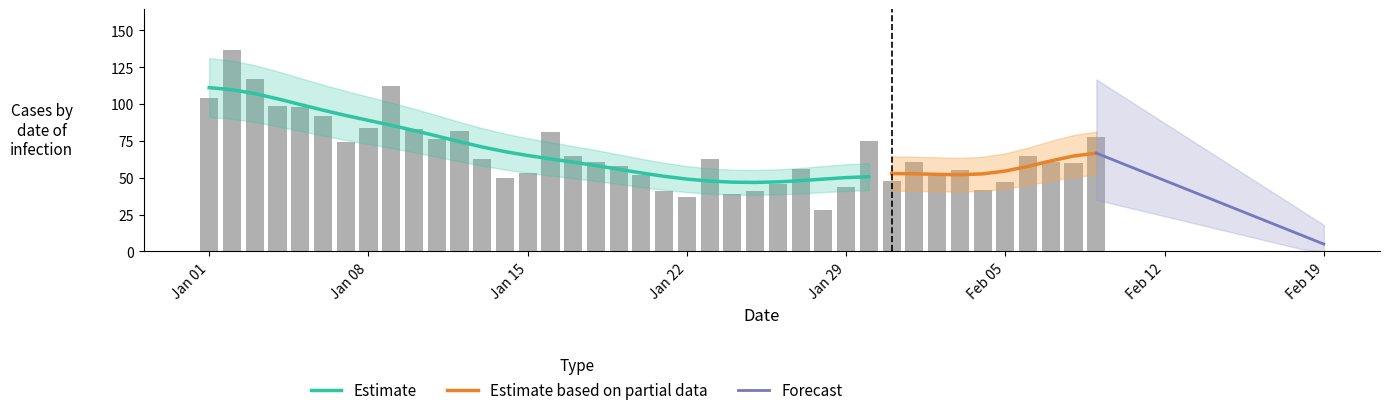

What is the minimum value shown in the chart?

28